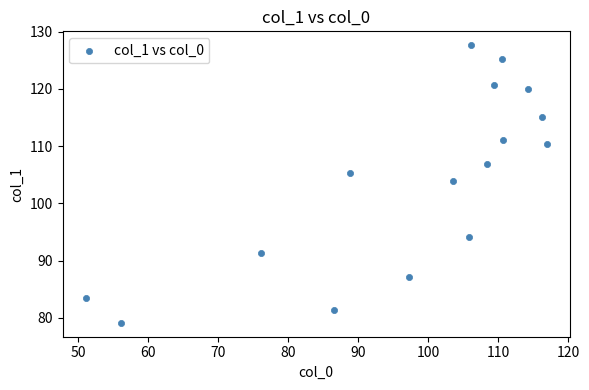

What is the range of Y values (max minus min)?

48.5